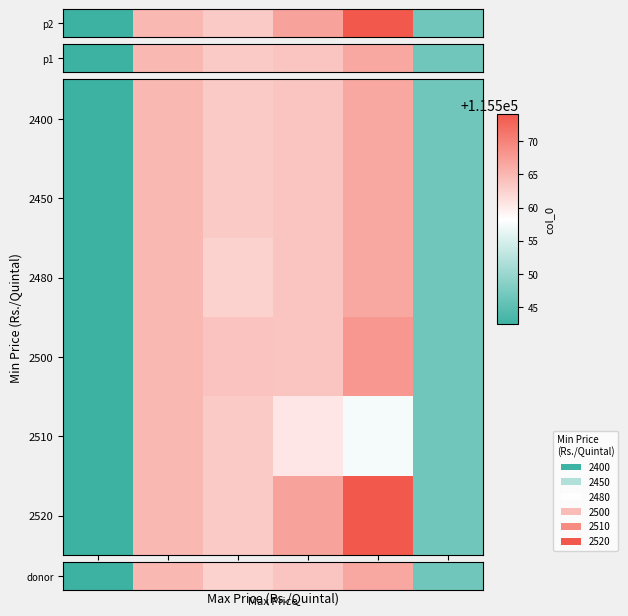

Count the number of data series in this chart.

6